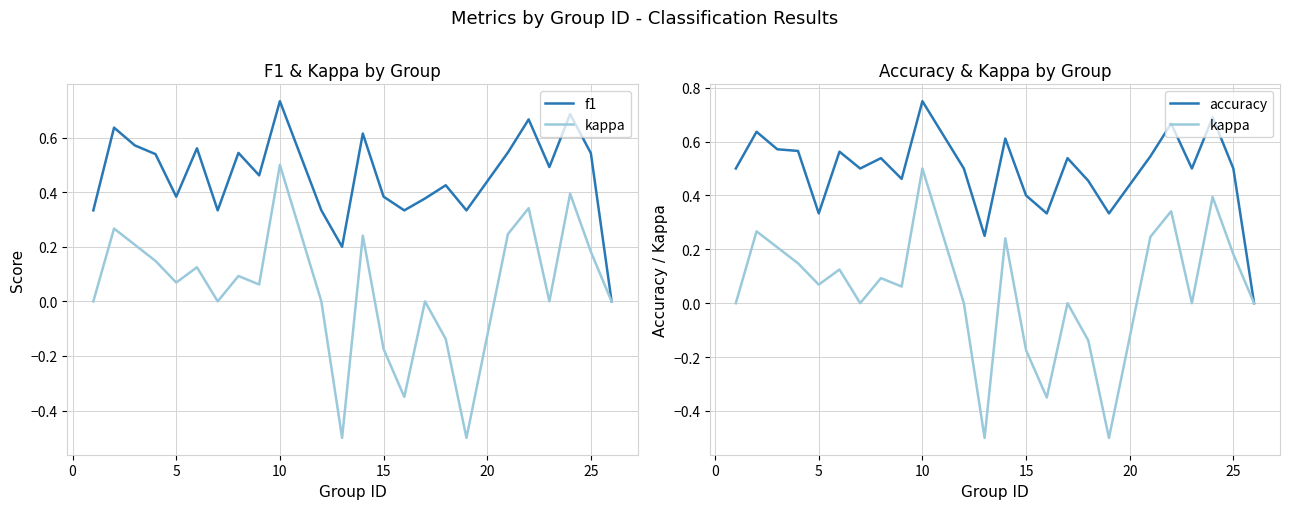

Count the accuracy values in the range 0 to 1.

24